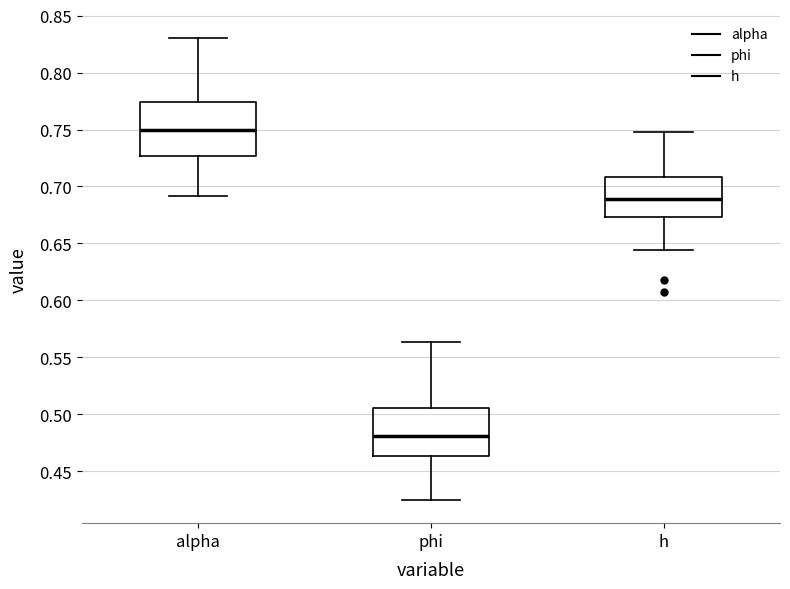

Which box's median line is the lowest?

phi